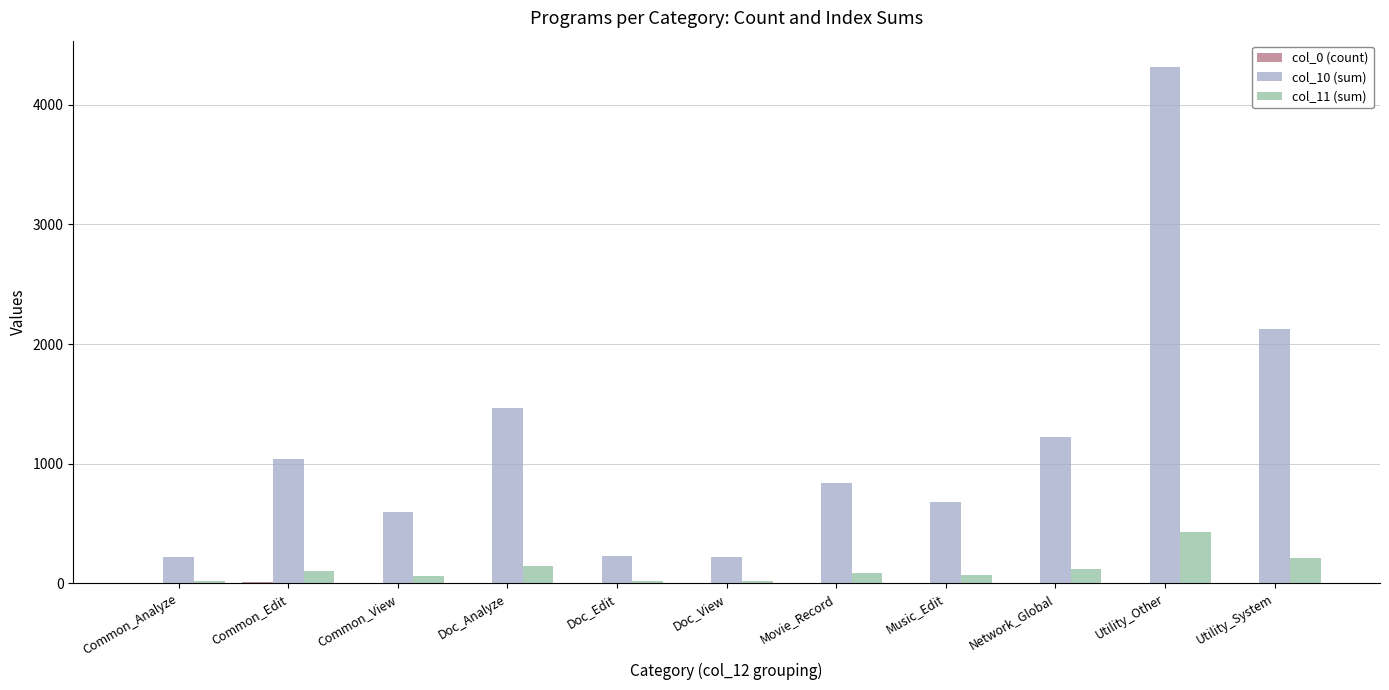

Which label corresponds to the largest value in the chart?

Utility_Other